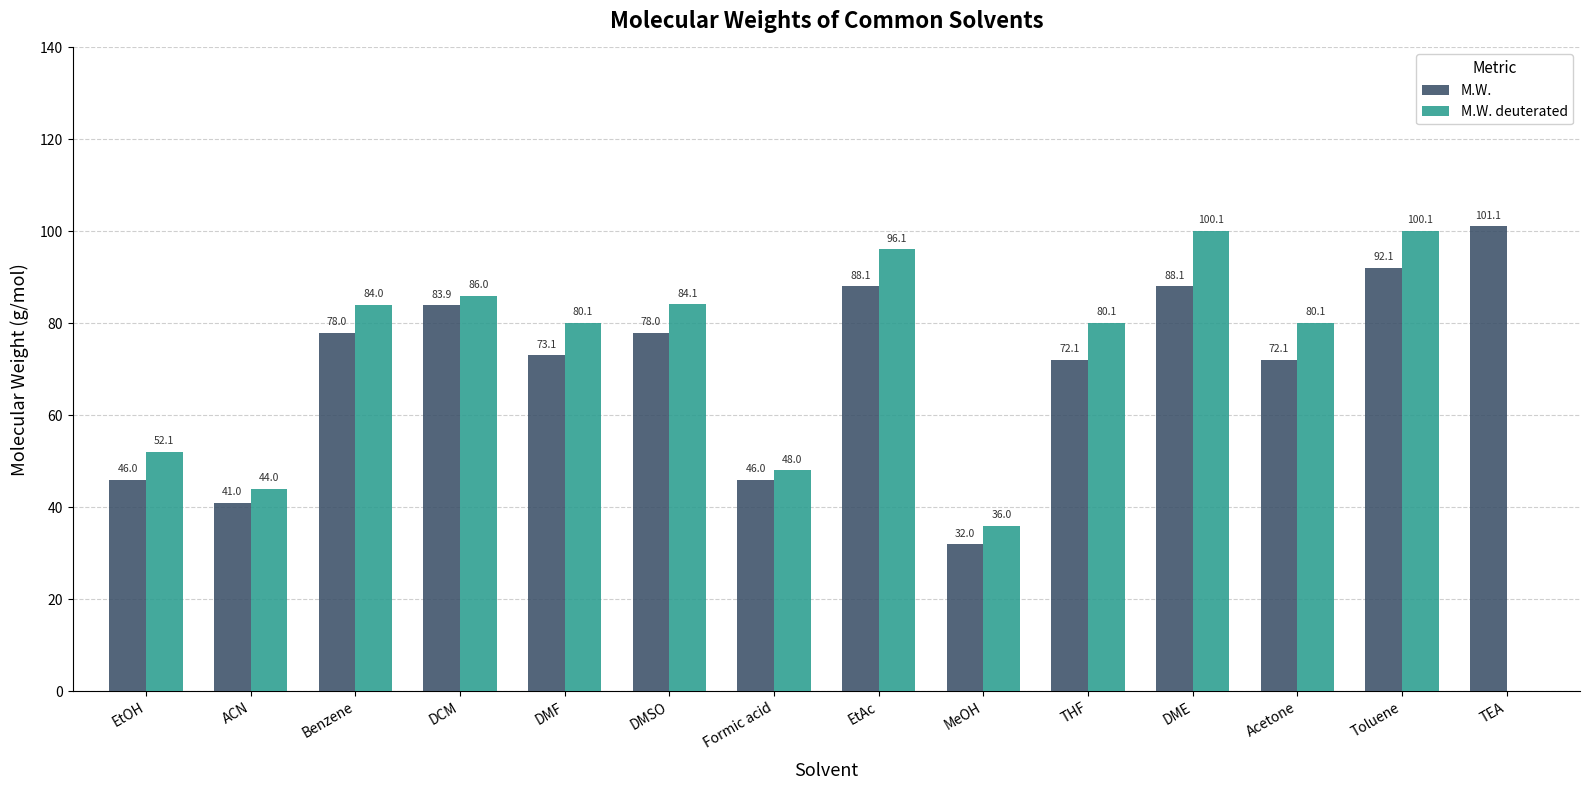

Which category has the highest value across all series?

TEA